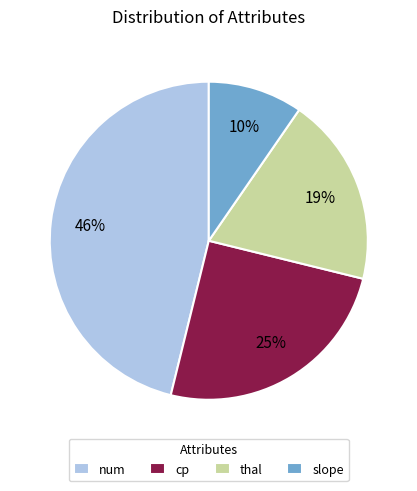

True or false: cp accounts for 25% of the total.

True